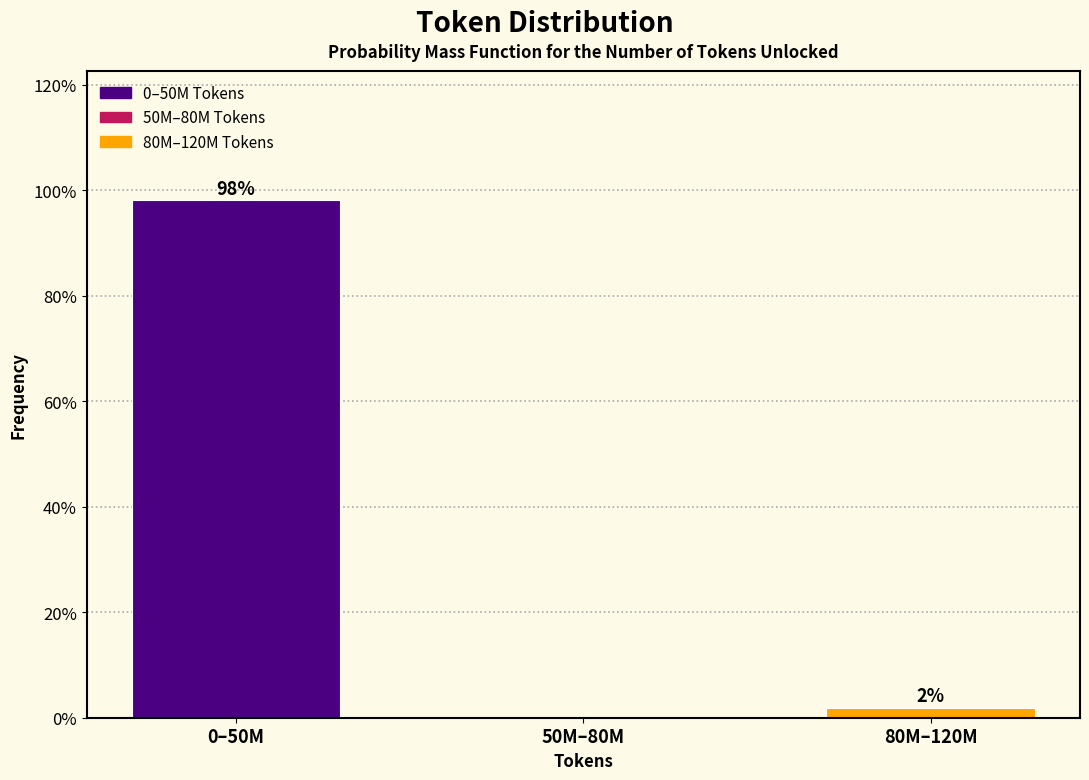

What is the maximum value shown in the chart?

98.1